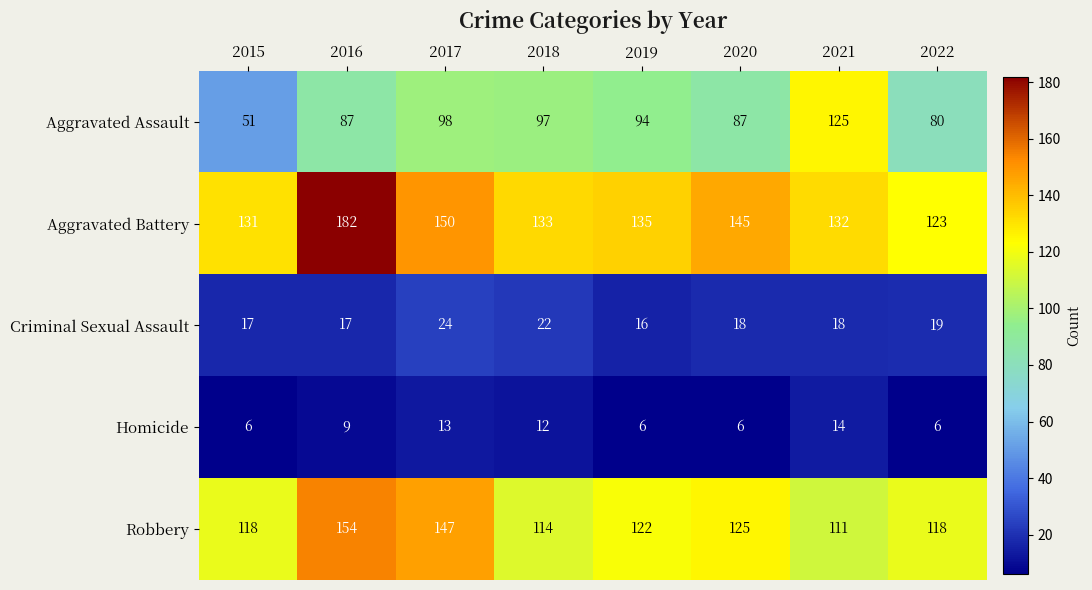

What is the average value of the Criminal Sexual Assault series?

19